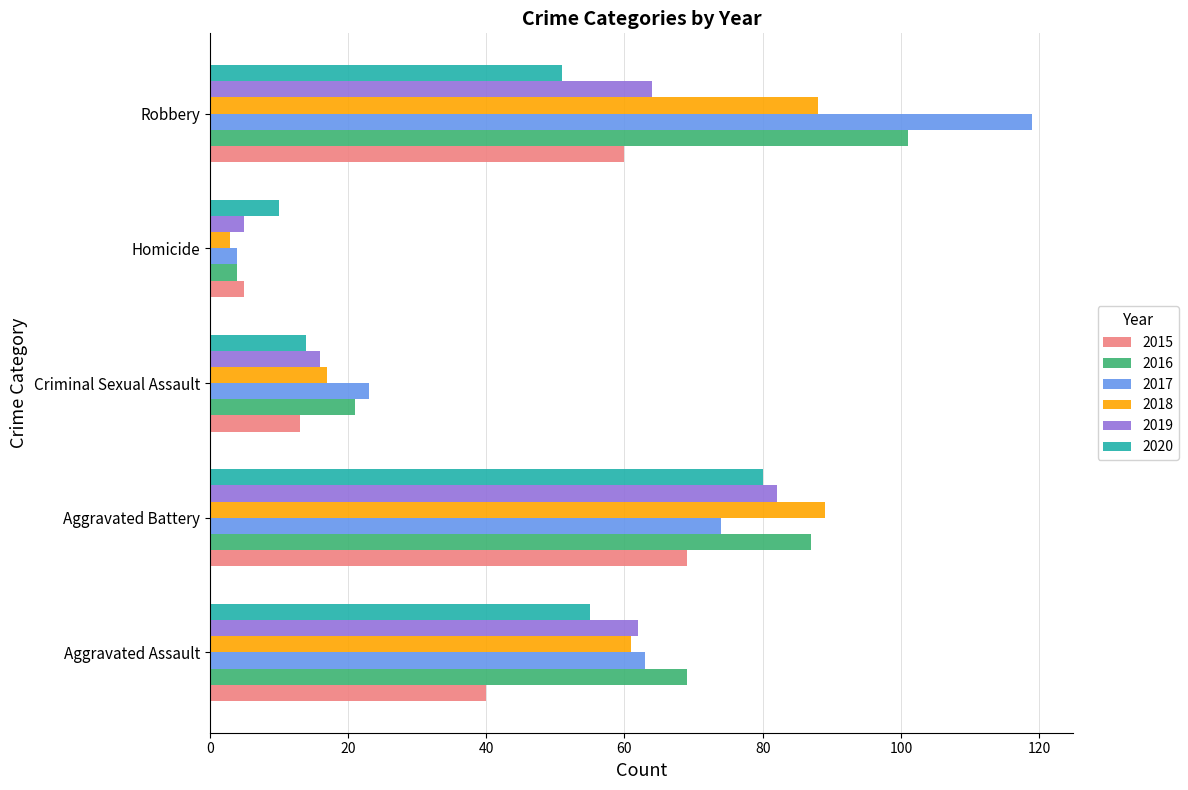

Is it true that 2020 equals 14 at Criminal Sexual Assault?

True